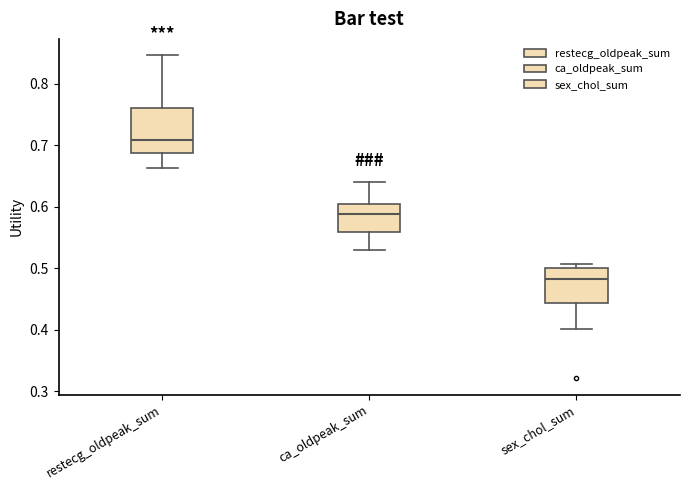

Reading left to right, read every box against the y-axis: the position of its median line, the range the box covers, and the ends of its whiskers. The values are not printed on the chart, so give them approximately, as read against the axis.

restecg_oldpeak_sum: median 0.71, box 0.69 to 0.76, whiskers 0.66 to 0.85
ca_oldpeak_sum: median 0.59, box 0.56 to 0.60, whiskers 0.53 to 0.64
sex_chol_sum: median 0.48, box 0.44 to 0.50, whiskers 0.40 to 0.51